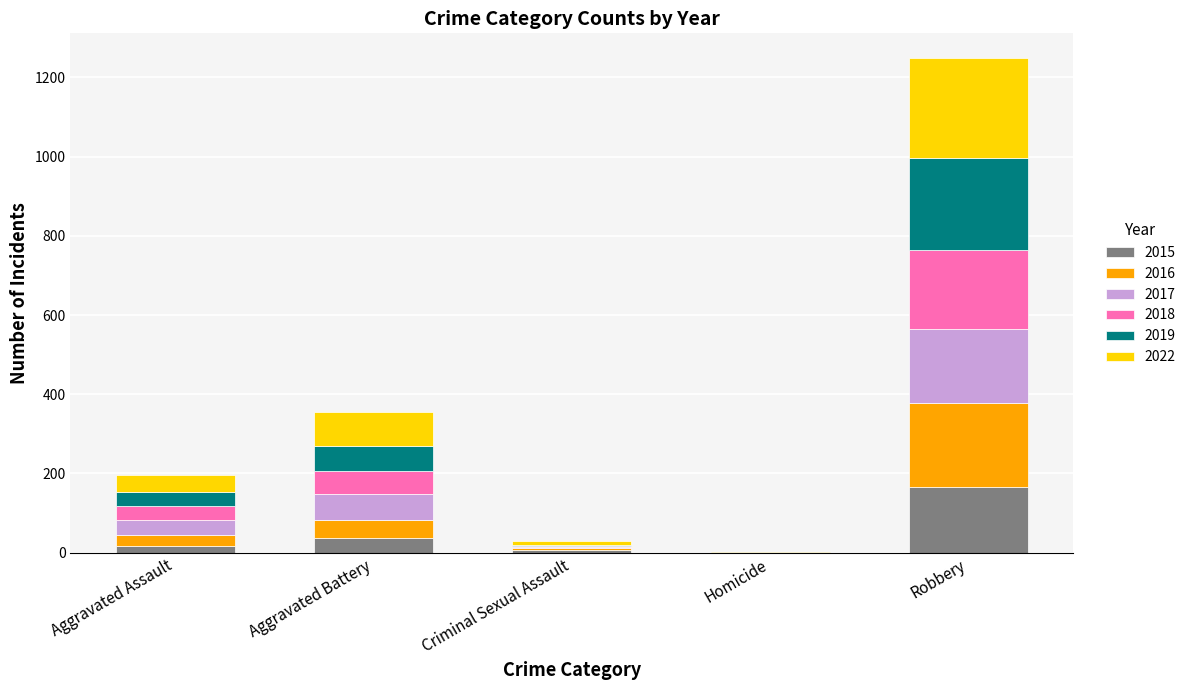

Count the number of data series in this chart.

6